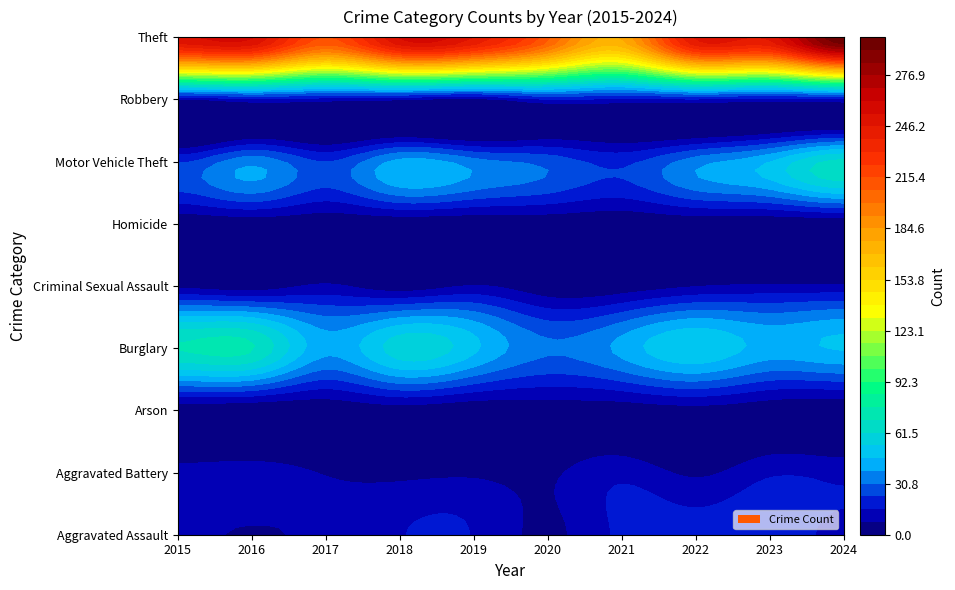

Rank the series by their maximum value, from highest to lowest.

Theft, Burglary, Motor Vehicle Theft, Aggravated Assault, Robbery, Aggravated Battery, Criminal Sexual Assault, Arson, Homicide